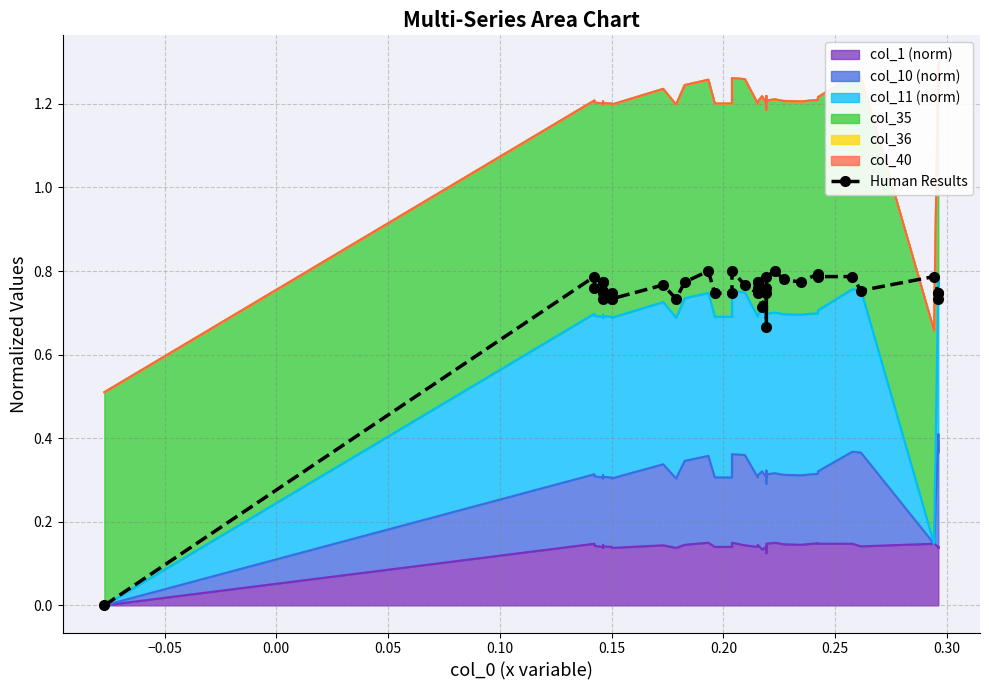

How many positive values are there?

38